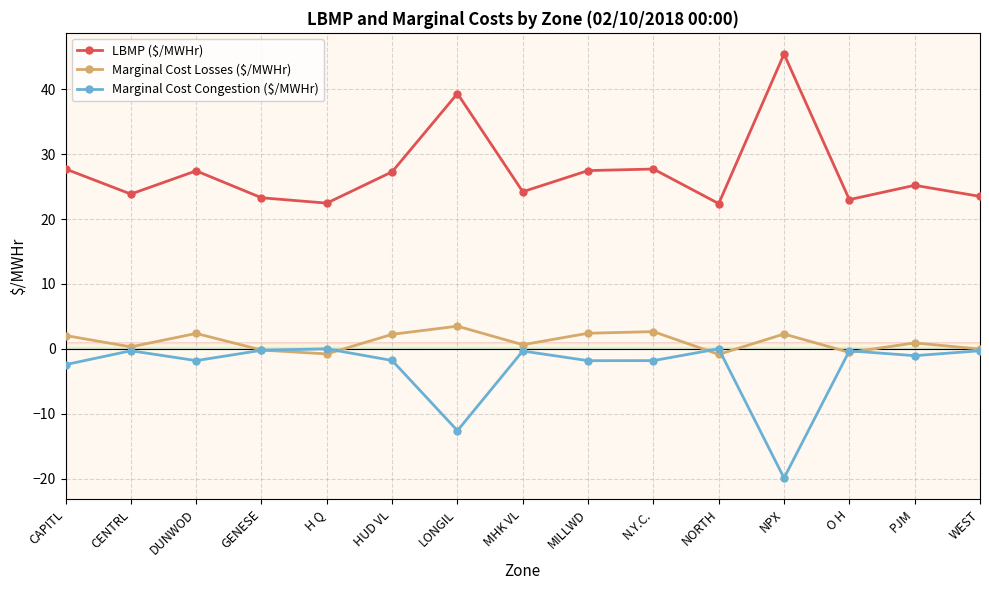

True or false: LBMP ($/MWHr) and Marginal Cost Congestion ($/MWHr) cross at least once.

False